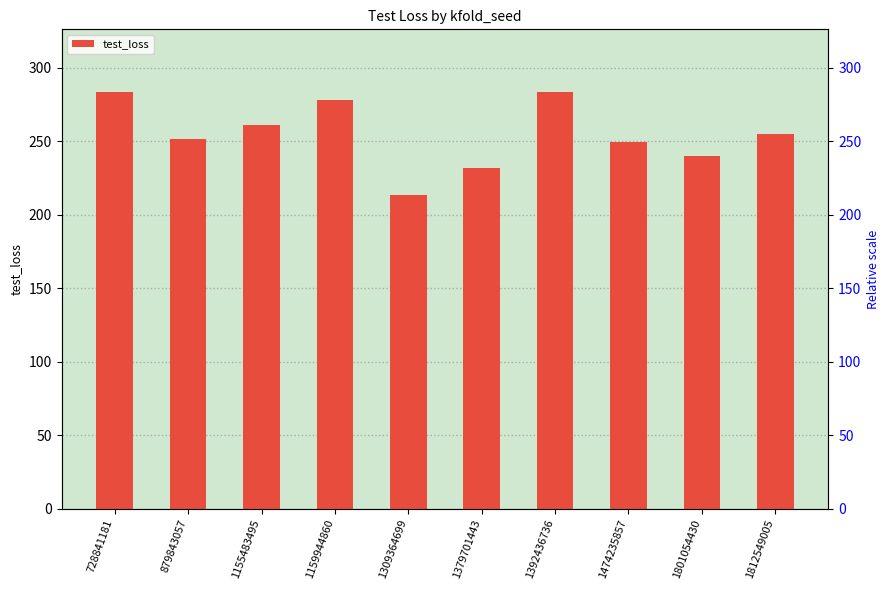

Between 1801054430 and 728841181, which is larger?

728841181